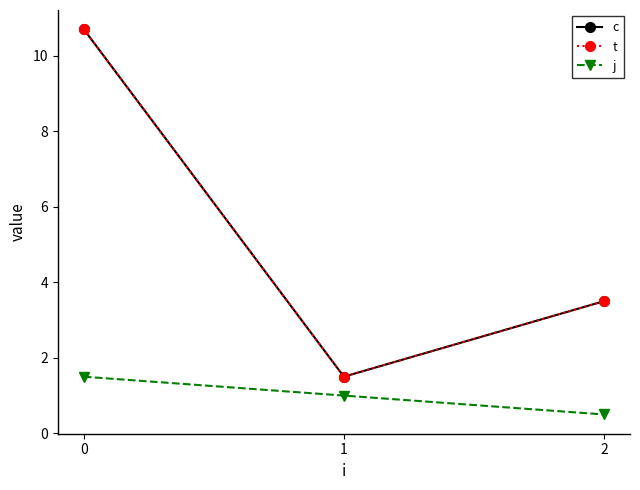

The t series shows 5.6 at 2. True or false?

False